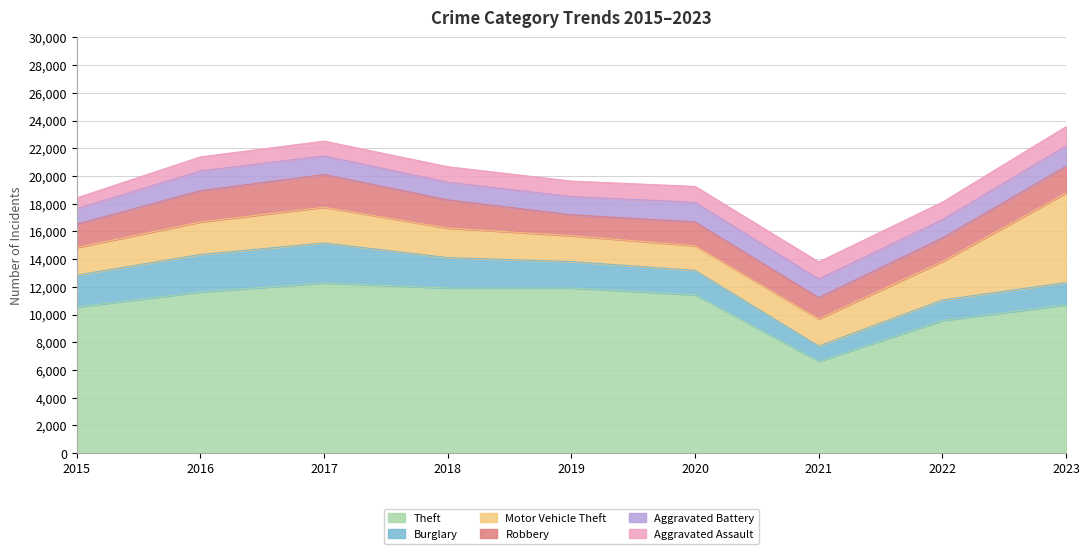

Where is the first local maximum for Theft?

2017